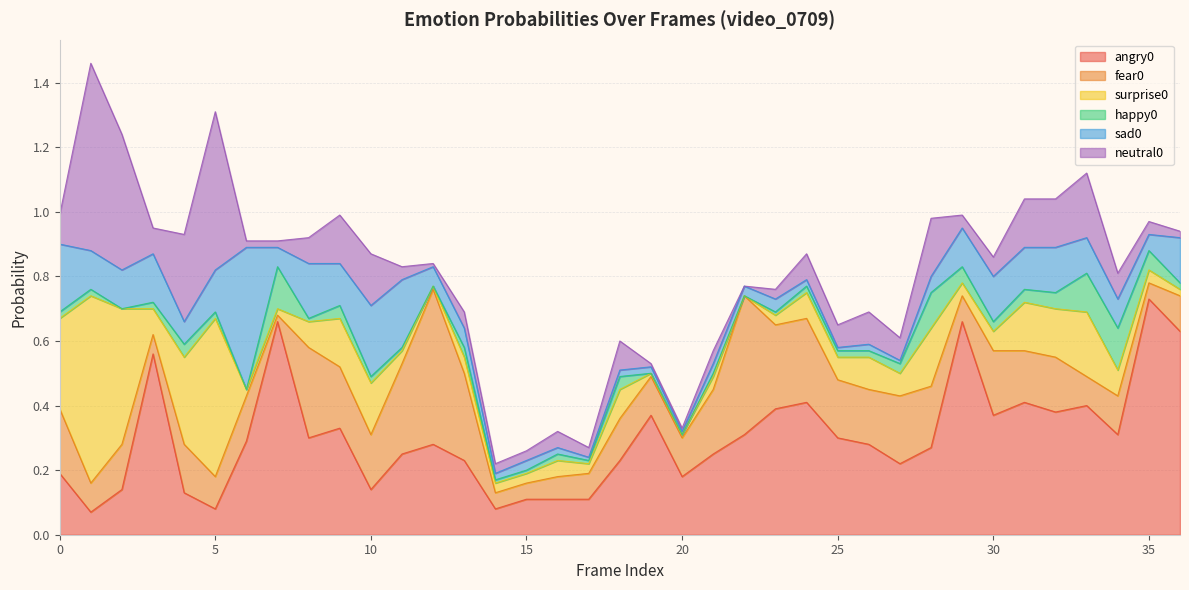

Reading right to left, transcribe all the data shown in this chart.

angry0: 0.6	0.7	0.3	0.4	0.4	0.4	0.4	0.7	0.3	0.2	0.3	0.3	0.4	0.4	0.3	0.2	0.2	0.4	0.2	0.1	0.1	0.1	0.1	0.2	0.3	0.2	0.1	0.3	0.3	0.7	0.3	0.1	0.1	0.6	0.1	0.1	0.2
fear0: 0.1	0.1	0.1	0.1	0.2	0.2	0.2	0.1	0.2	0.2	0.2	0.2	0.3	0.3	0.4	0.2	0.1	0.1	0.1	0.1	0.1	0.1	0.1	0.3	0.5	0.3	0.2	0.2	0.3	0.0	0.1	0.1	0.1	0.1	0.1	0.1	0.2
surprise0: 0.0	0.0	0.1	0.2	0.1	0.1	0.1	0.0	0.2	0.1	0.1	0.1	0.1	0.0	0.0	0.0	0.0	0.0	0.1	0.0	0.1	0.0	0.0	0.1	0.0	0.0	0.2	0.1	0.1	0.0	0.0	0.5	0.3	0.1	0.4	0.6	0.3
happy0: 0.0	0.1	0.1	0.1	0.1	0.0	0.0	0.1	0.1	0.0	0.0	0.0	0.0	0.0	0.0	0.0	0.0	0.0	0.0	0.0	0.0	0.0	0.0	0.0	0.0	0.0	0.0	0.0	0.0	0.1	0.0	0.0	0.0	0.0	0.0	0.0	0.0
sad0: 0.1	0.1	0.1	0.1	0.1	0.1	0.1	0.1	0.1	0.0	0.0	0.0	0.0	0.0	0.0	0.0	0.0	0.0	0.0	0.0	0.0	0.0	0.0	0.1	0.1	0.2	0.2	0.1	0.2	0.1	0.4	0.1	0.1	0.1	0.1	0.1	0.2
neutral0: 0.0	0.0	0.1	0.2	0.1	0.1	0.1	0.0	0.2	0.1	0.1	0.1	0.1	0.0	0.0	0.0	0.0	0.0	0.1	0.0	0.1	0.0	0.0	0.1	0.0	0.0	0.2	0.1	0.1	0.0	0.0	0.5	0.3	0.1	0.4	0.6	0.1